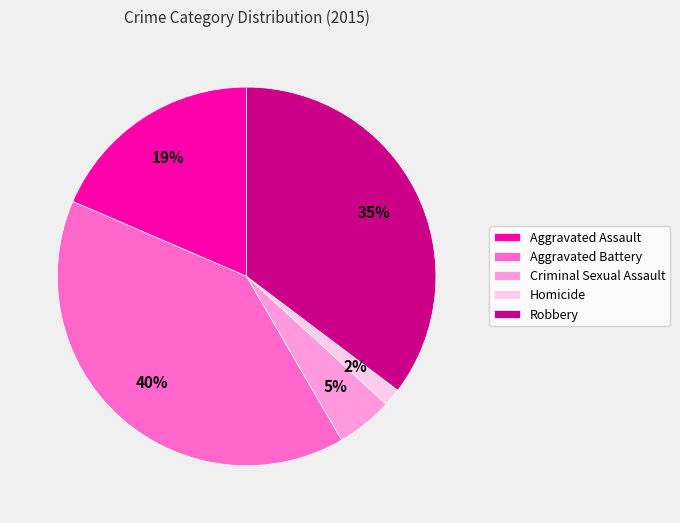

Count the number of slices in the pie.

5